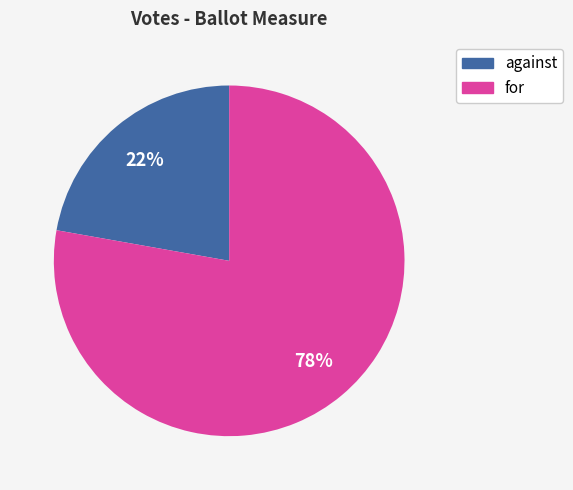

Do for and against together represent more than half of the pie?

Yes